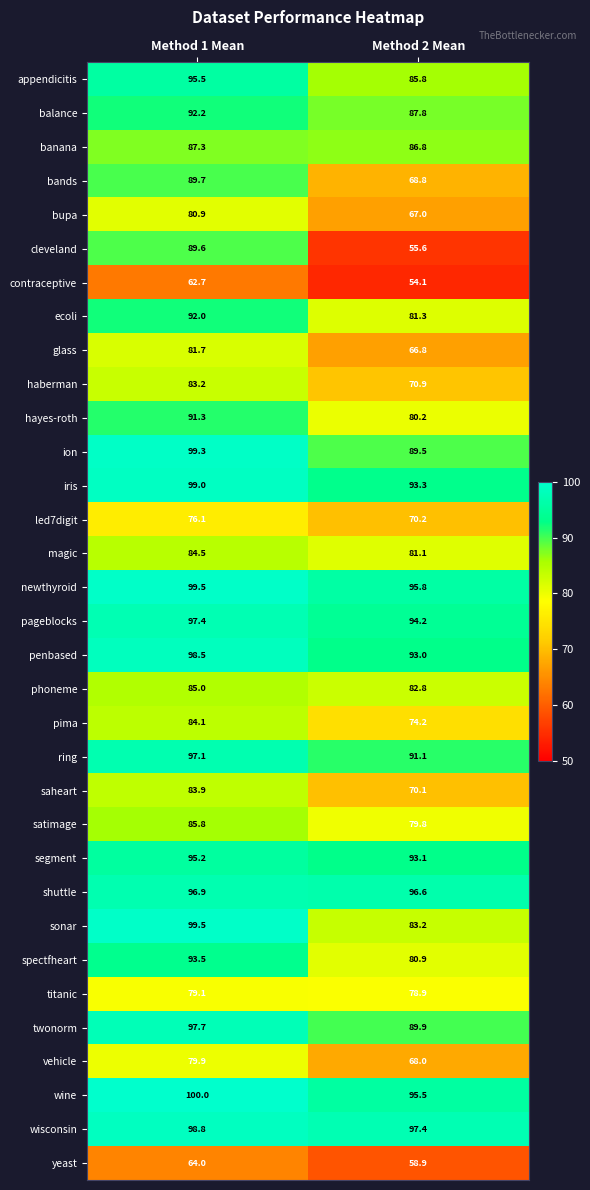

Which series changed the most between Method 1 Mean and Method 2 Mean?

cleveland